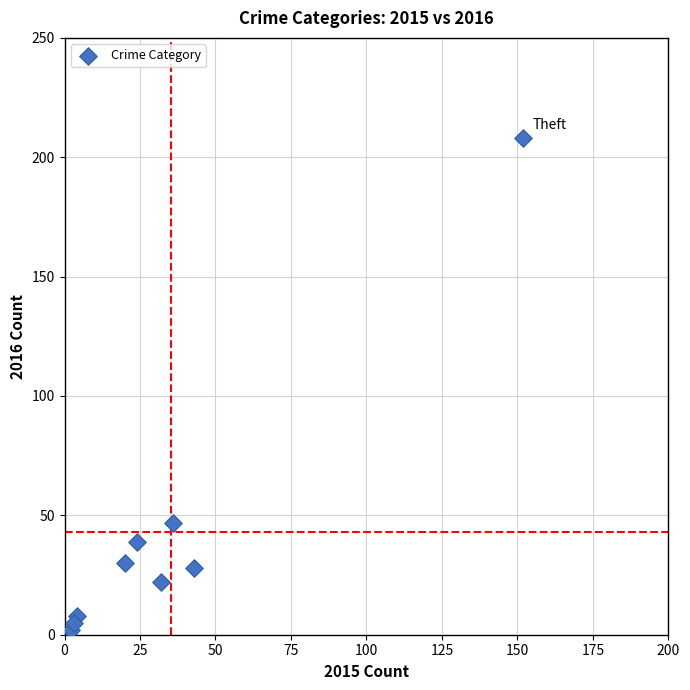

What is the average X value?

35